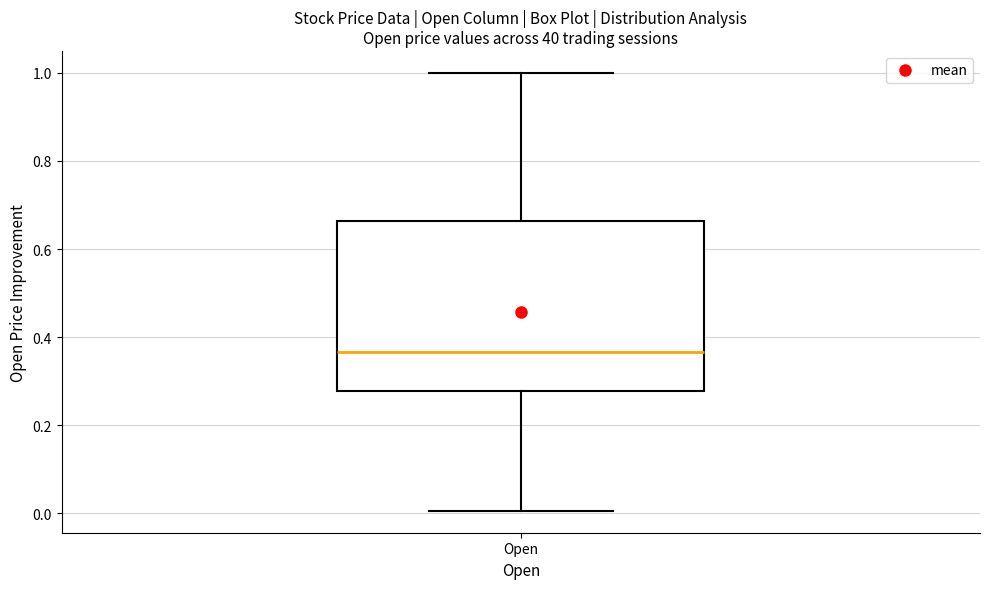

Transcribe this box plot: give where the median line is, the range the box spans, and where the two whiskers end, as read against the y-axis. The values are not printed on the chart, so give them approximately, as read against the axis.

median 0.36, box 0.28 to 0.66, whiskers 0.00 to 1.00